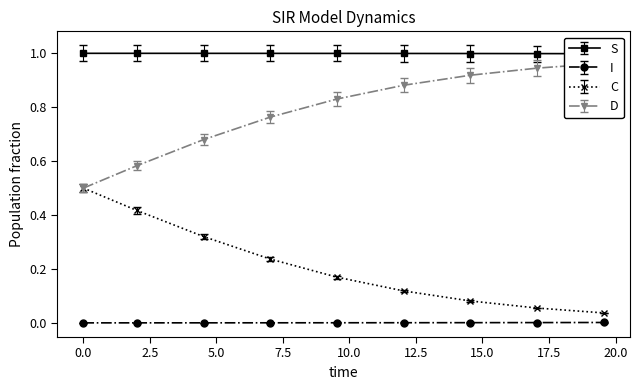

True or false: D and S intersect in this chart.

False